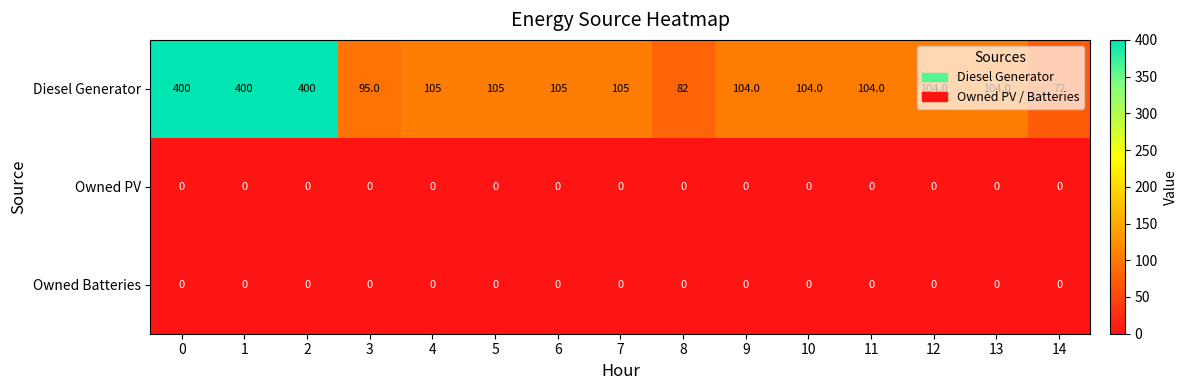

What is the difference between the highest and lowest values at 7?

105